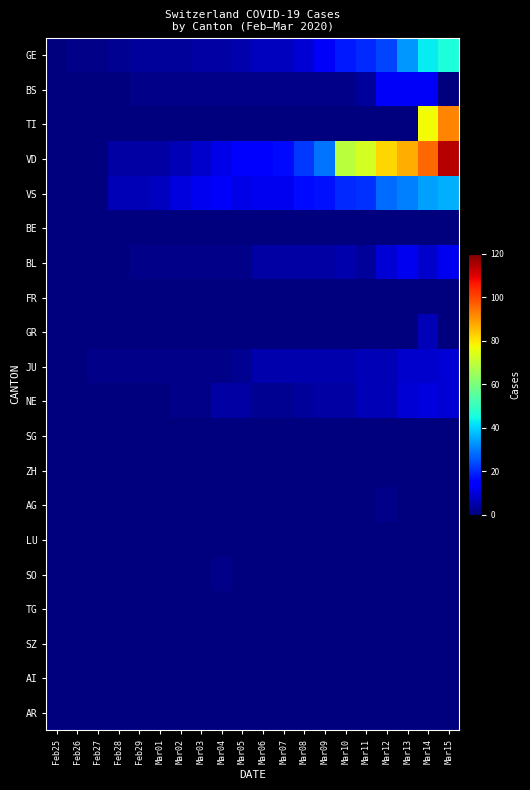

At Feb28, list the series in order from smallest to largest.

BS, TI, BE, BL, FR, GR, NE, SG, ZH, AG, LU, SO, TG, SZ, AI, AR, JU, GE, VD, VS